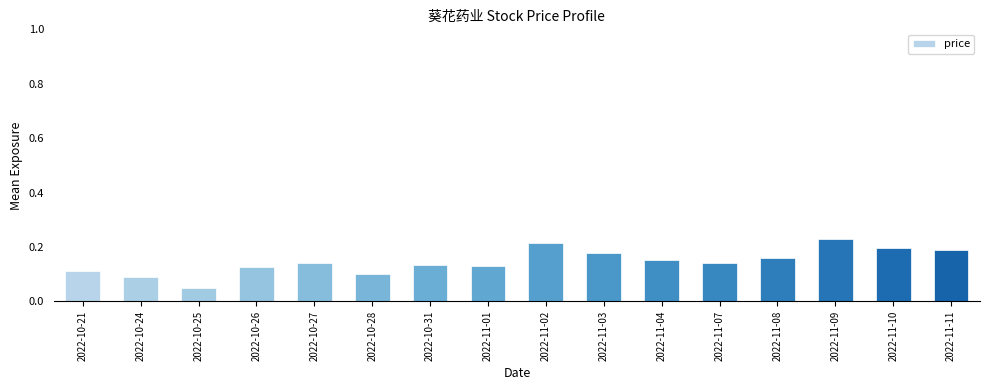

What is the label of the 1st bar from the left?

2022-10-21